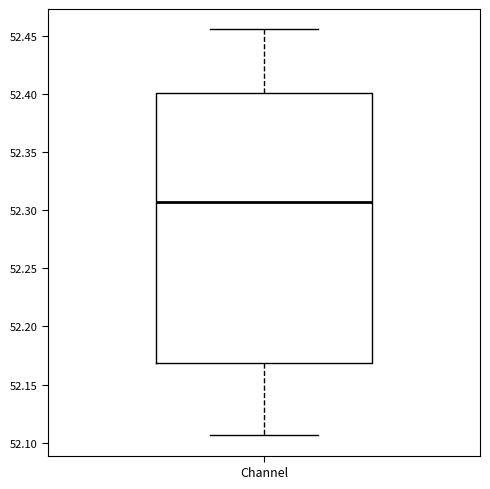

Transcribe this box plot: give where the median line is, the range the box spans, and where the two whiskers end, as read against the y-axis. The values are not printed on the chart, so give them approximately, as read against the axis.

median 52.305, box 52.170 to 52.400, whiskers 52.105 to 52.455